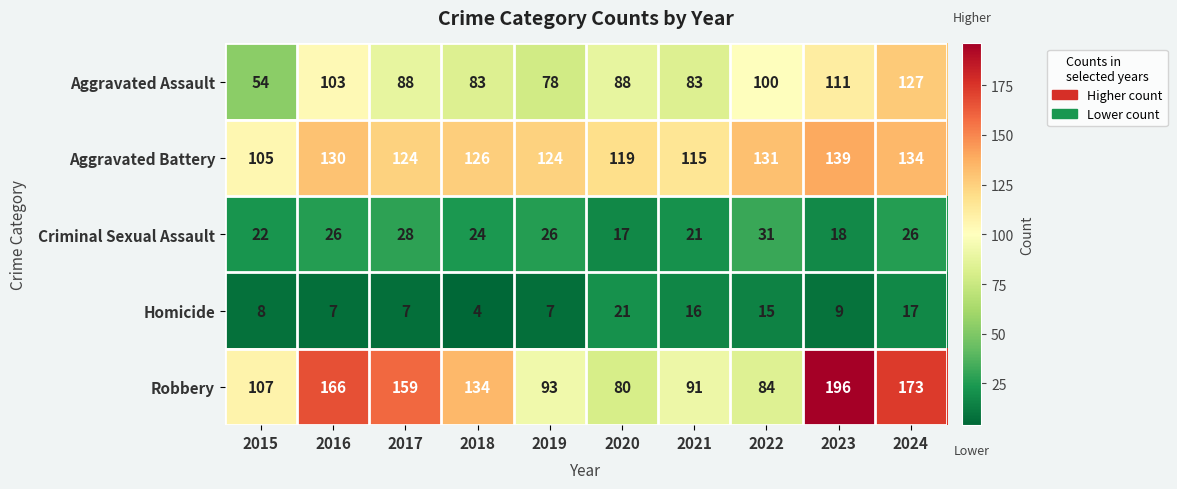

Where does the Aggravated Battery series first go above 126?

2016